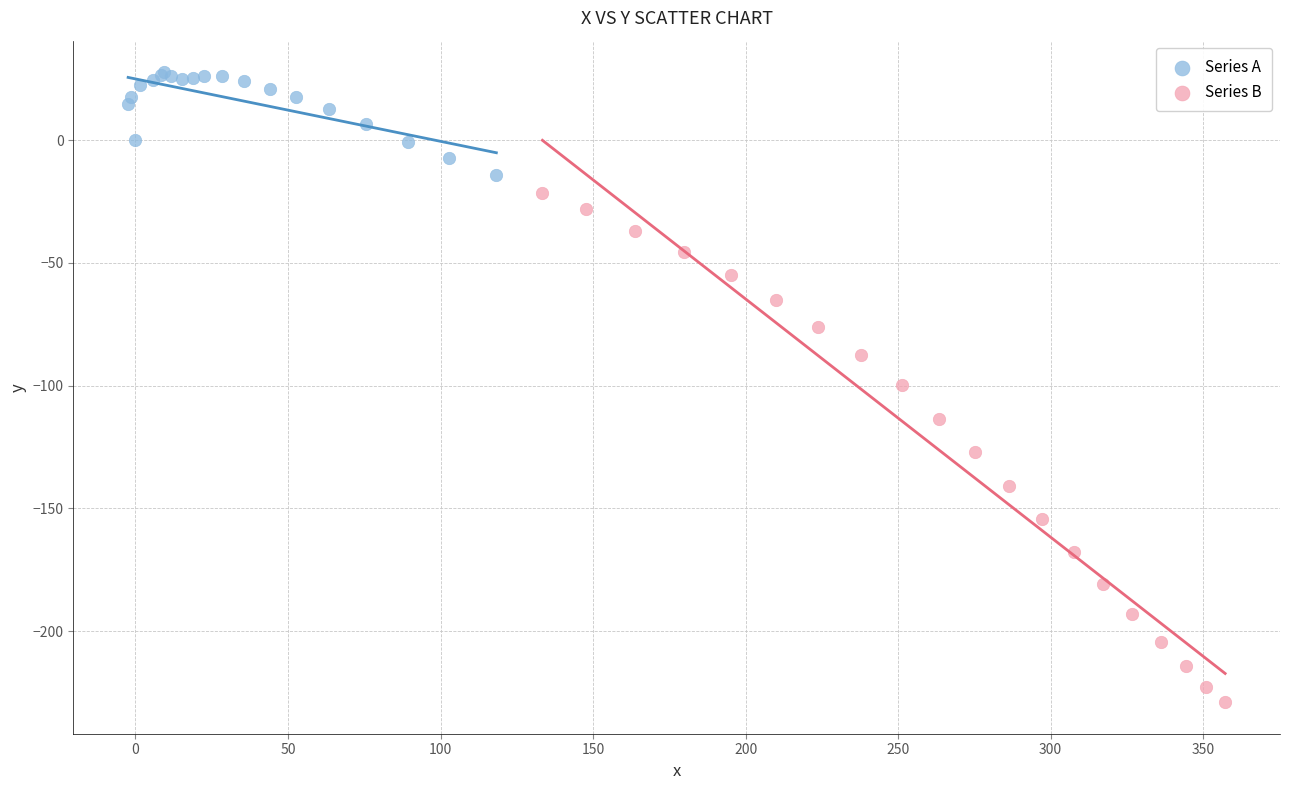

Which series contains the lowest Y value?

Series B